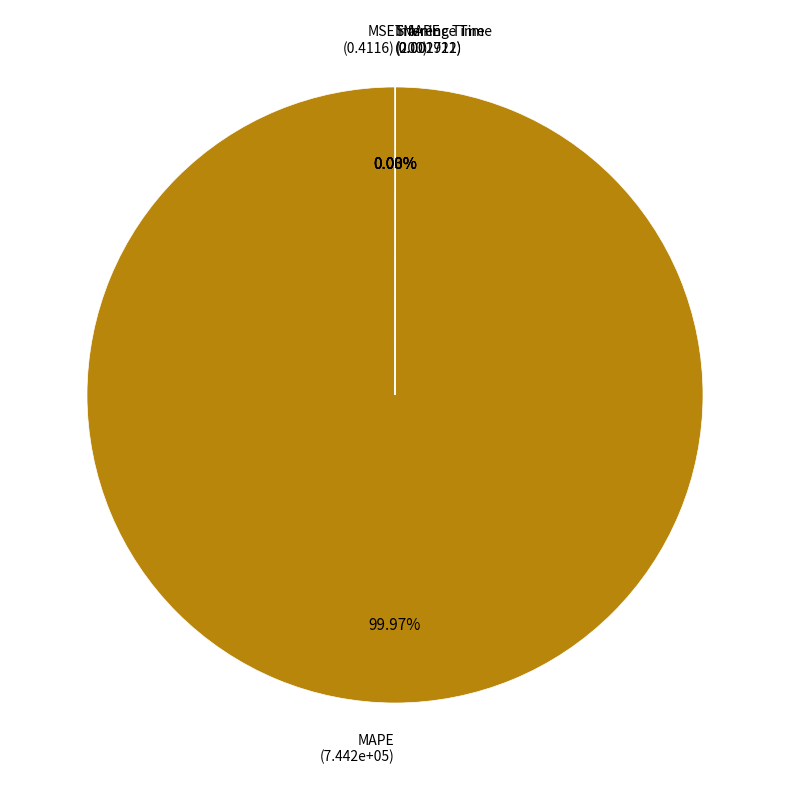

Is there any slice that represents more than half of the pie?

Yes